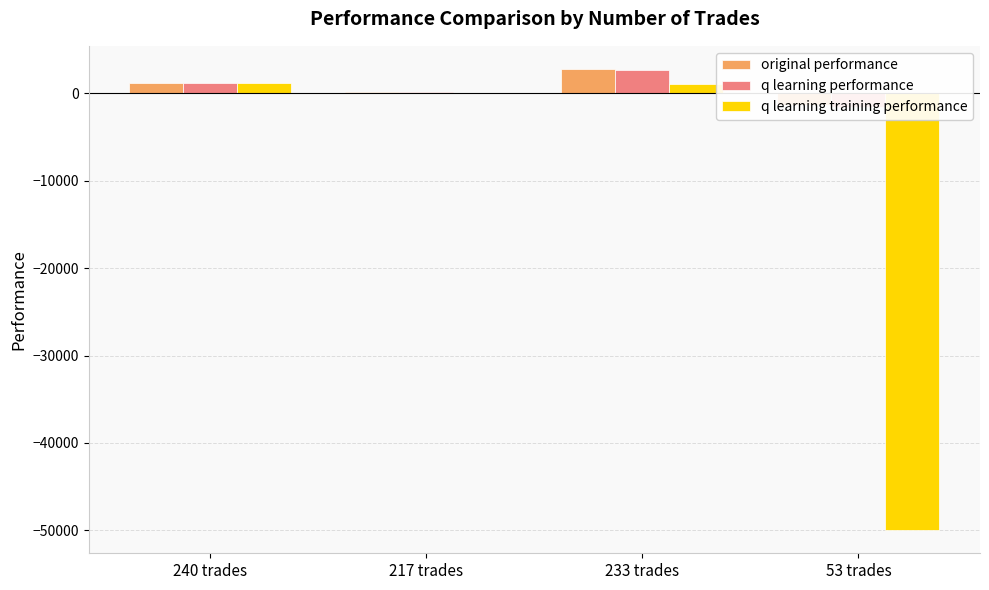

Which has a higher value, 233 trades or 217 trades?

233 trades